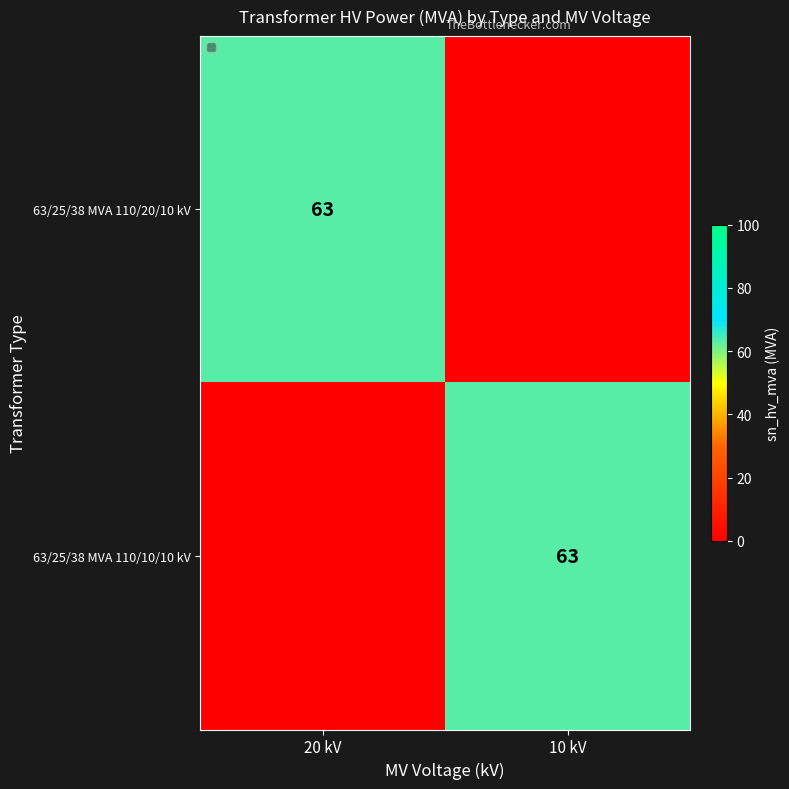

The 63/25/38 MVA 110/20/10 kV series shows 63 at 20 kV. True or false?

True